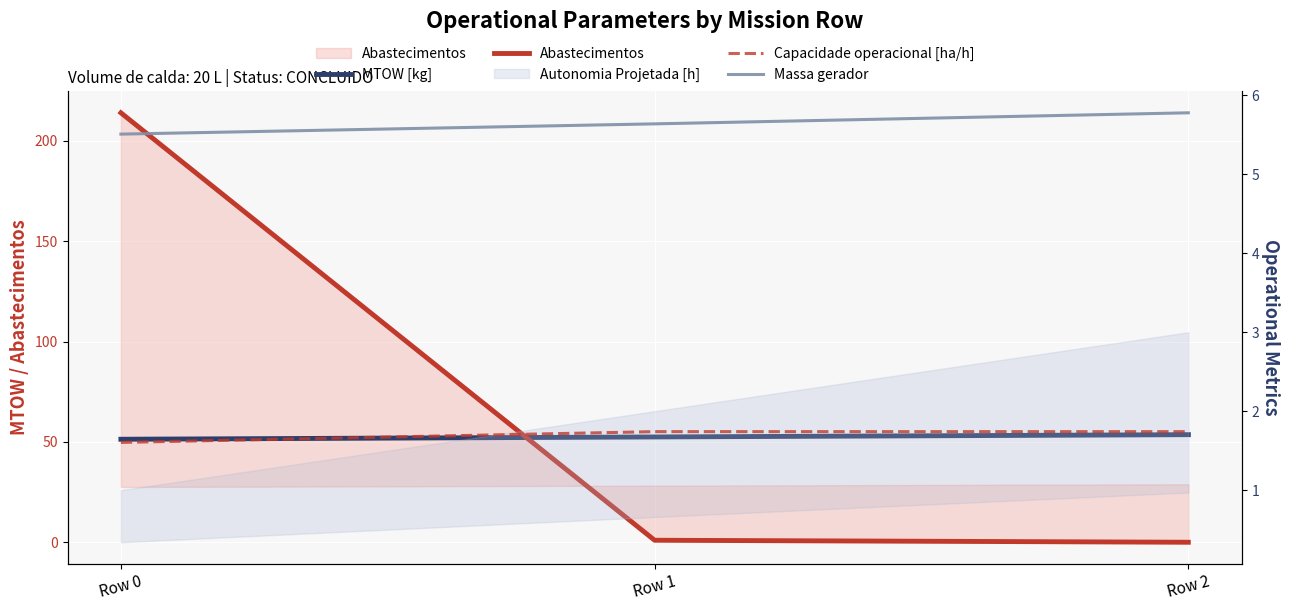

At which label is MTOW [kg] closest to 52?

Row 1